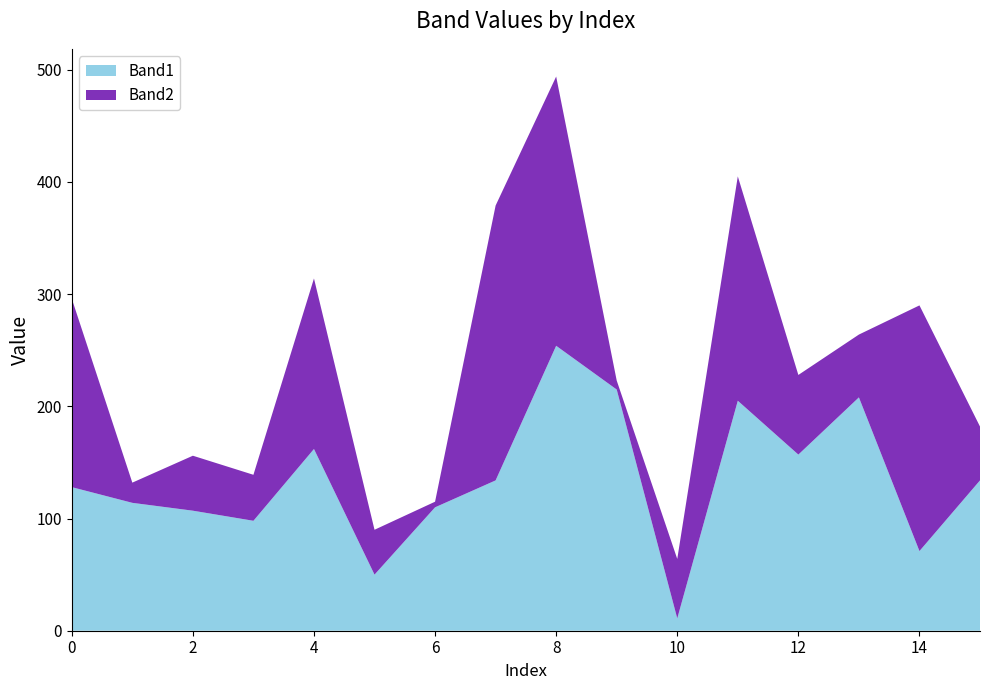

Reading left to right, transcribe all the data shown in this chart.

Band1: 0=128	1=114	2=107	3=98	4=162	5=50	6=110	7=134	8=254	9=215	10=11	11=205	12=157	13=208	14=71	15=134
Band2: 0=168	1=18	2=49	3=41	4=152	5=40	6=5	7=245	8=240	9=8	10=53	11=200	12=71	13=56	14=219	15=48